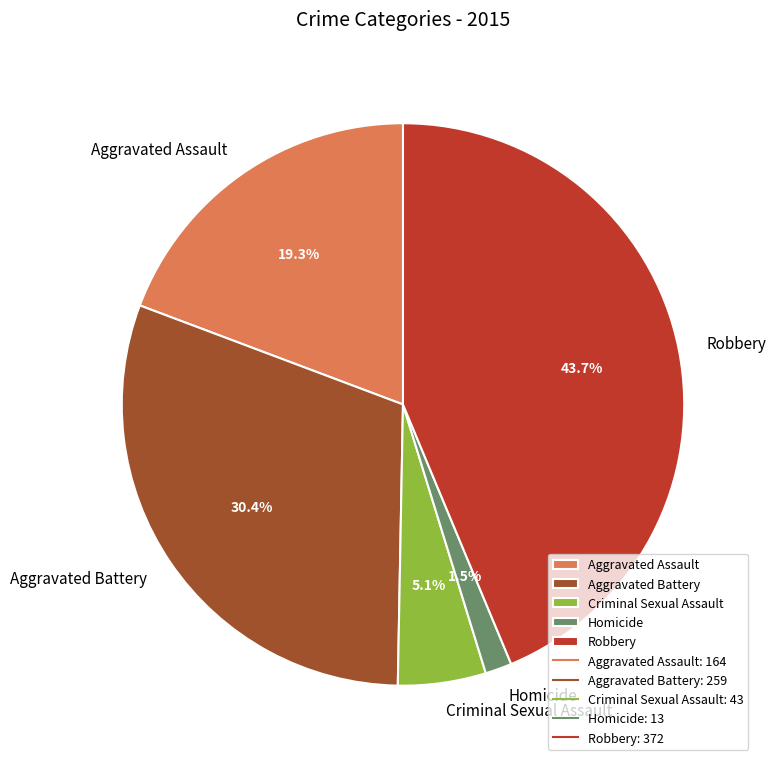

Does Robbery represent more than half of the total?

No